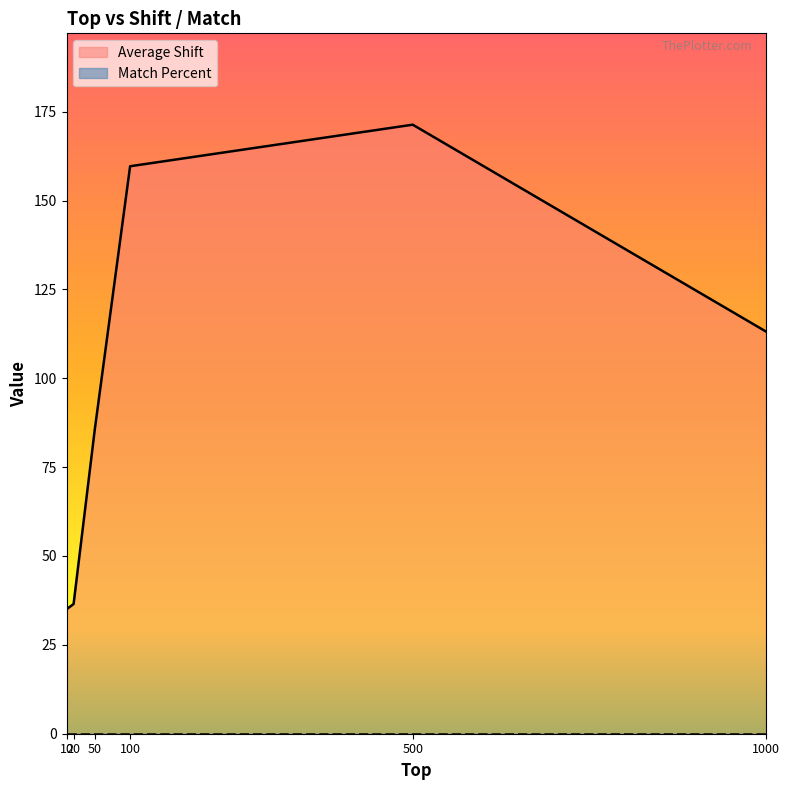

True or false: the data shows 59.6 at 500.

False